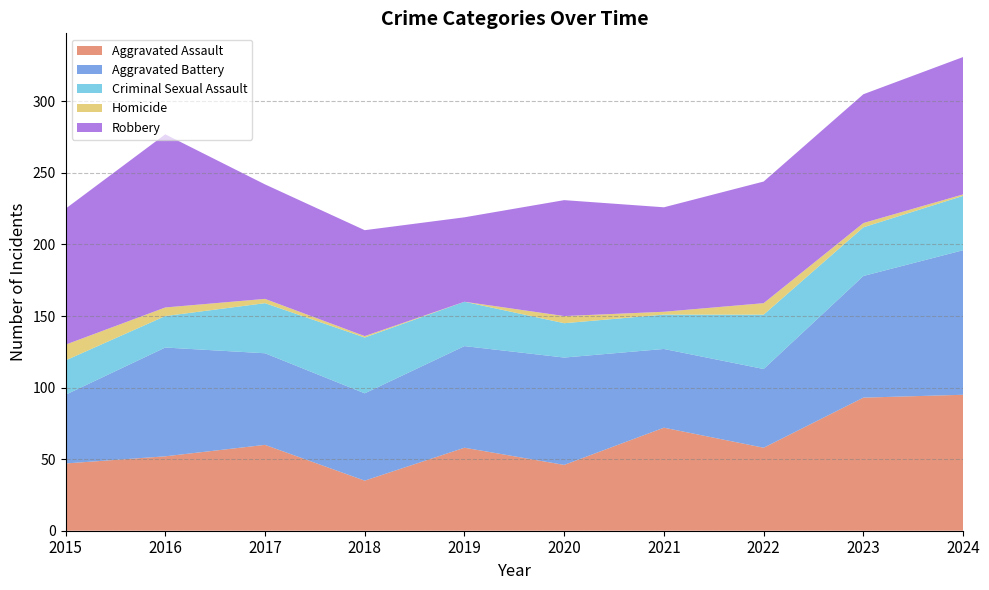

Reading left to right, list all the values displayed in this chart.

Aggravated Assault: 2015=47	2016=52	2017=60	2018=35	2019=58	2020=46	2021=72	2022=58	2023=93	2024=95
Aggravated Battery: 2015=48	2016=76	2017=64	2018=61	2019=71	2020=75	2021=55	2022=55	2023=85	2024=101
Criminal Sexual Assault: 2015=24	2016=22	2017=35	2018=39	2019=31	2020=24	2021=24	2022=38	2023=34	2024=38
Homicide: 2015=11	2016=6	2017=3	2018=1	2019=0	2020=5	2021=2	2022=8	2023=3	2024=1
Robbery: 2015=95	2016=121	2017=80	2018=74	2019=59	2020=81	2021=73	2022=85	2023=90	2024=96